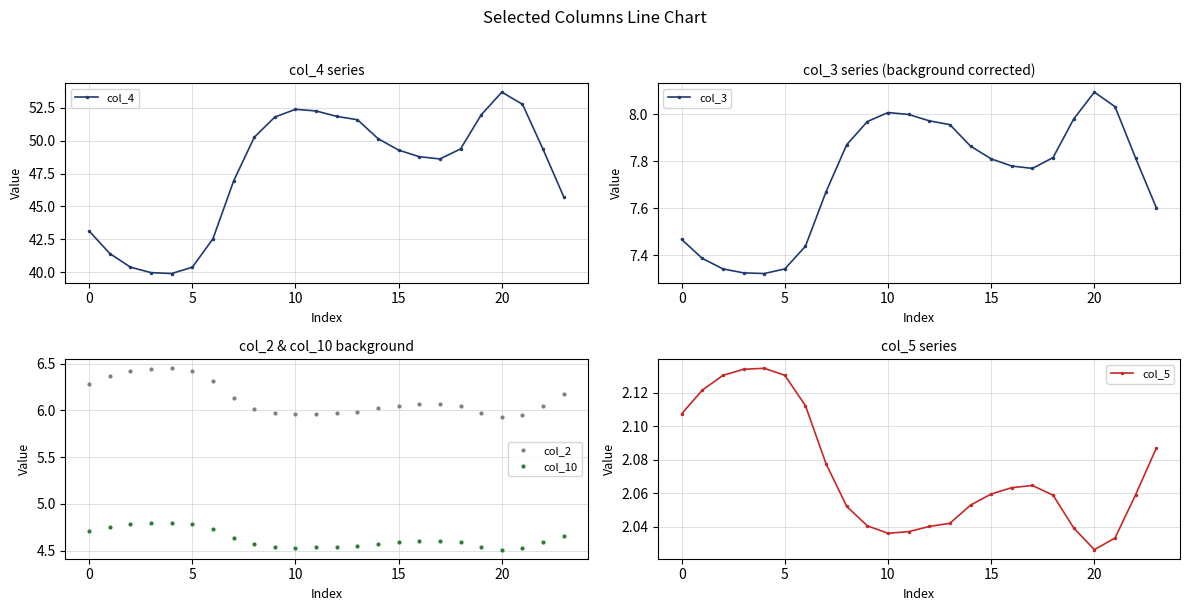

In col_10, how many points are lower than both neighbors (excluding endpoints)?

2